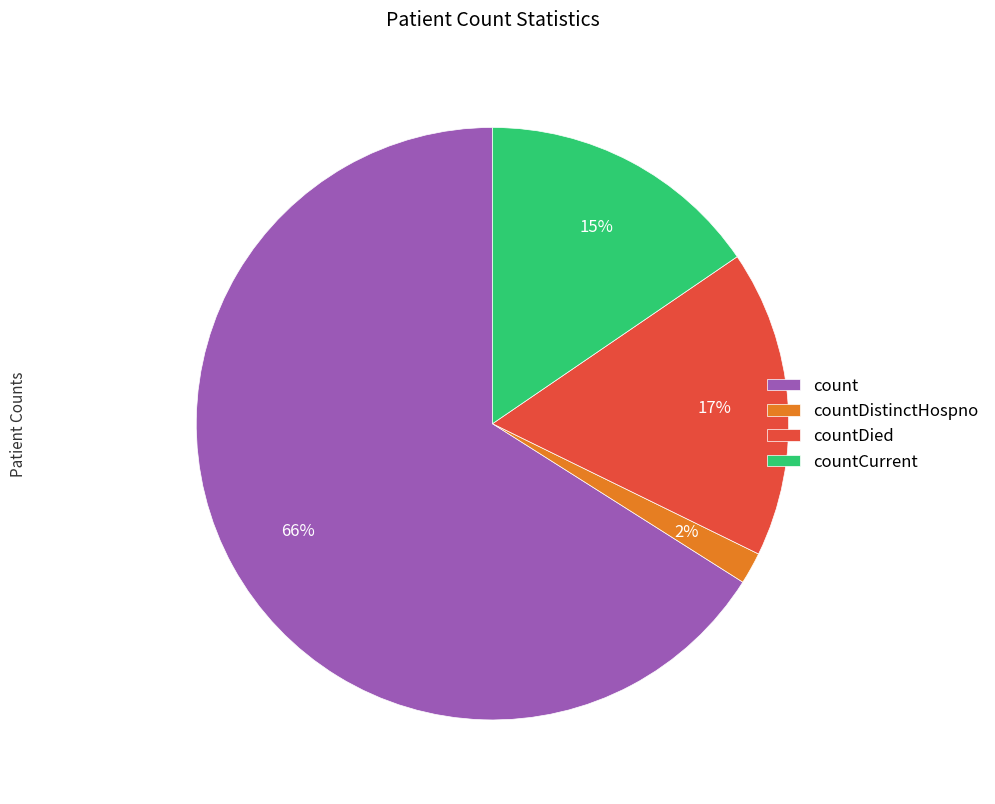

The countCurrent slice represents 5% of the pie. True or false?

False